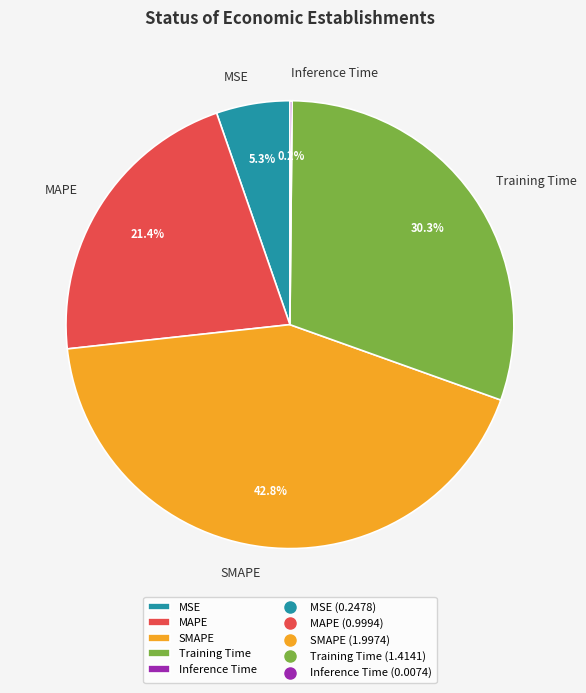

Is Training Time the majority of the pie?

No